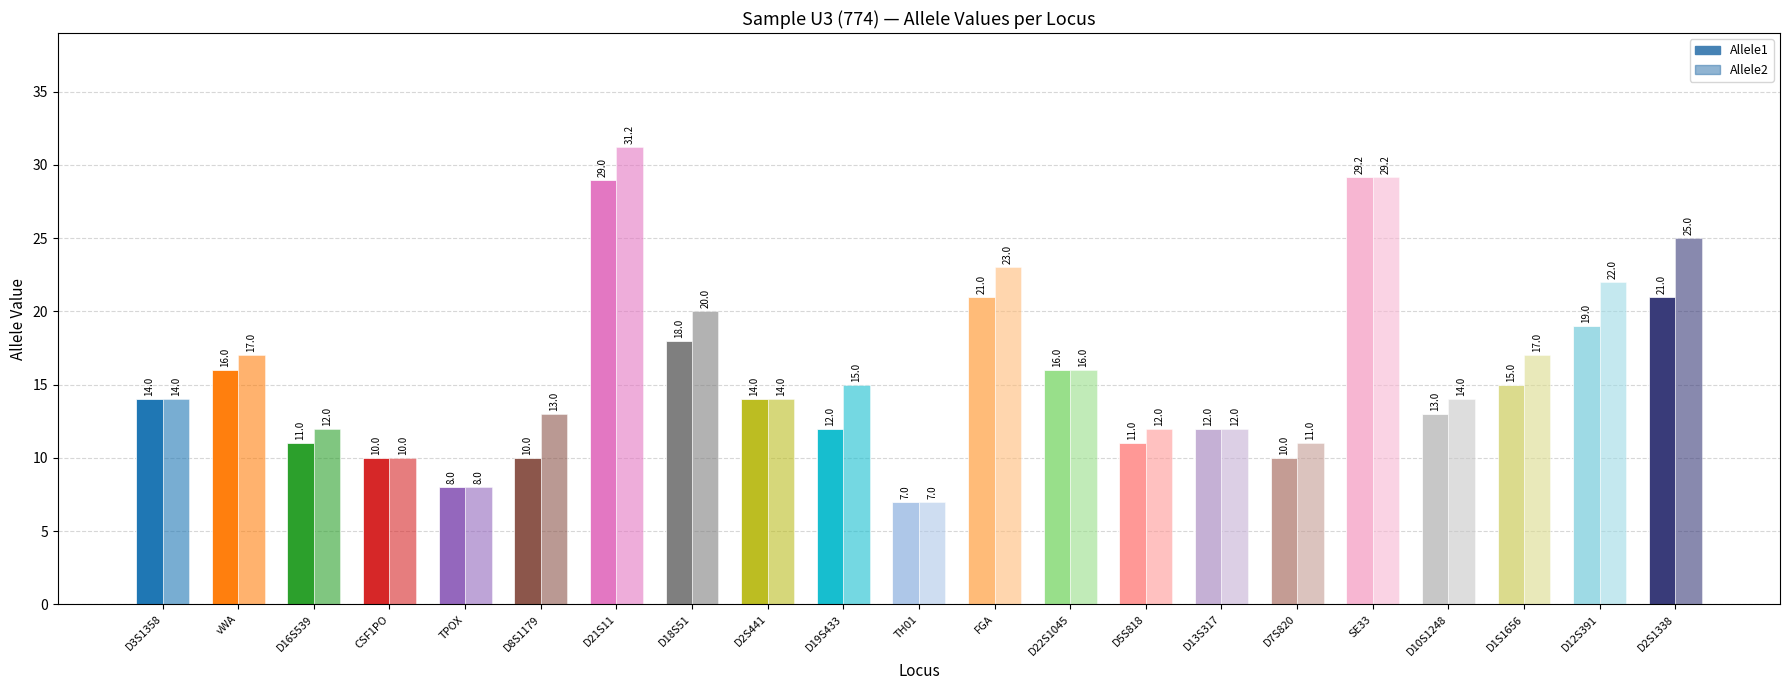

List the series in order of their overall mean, lowest first.

Allele1, Allele2